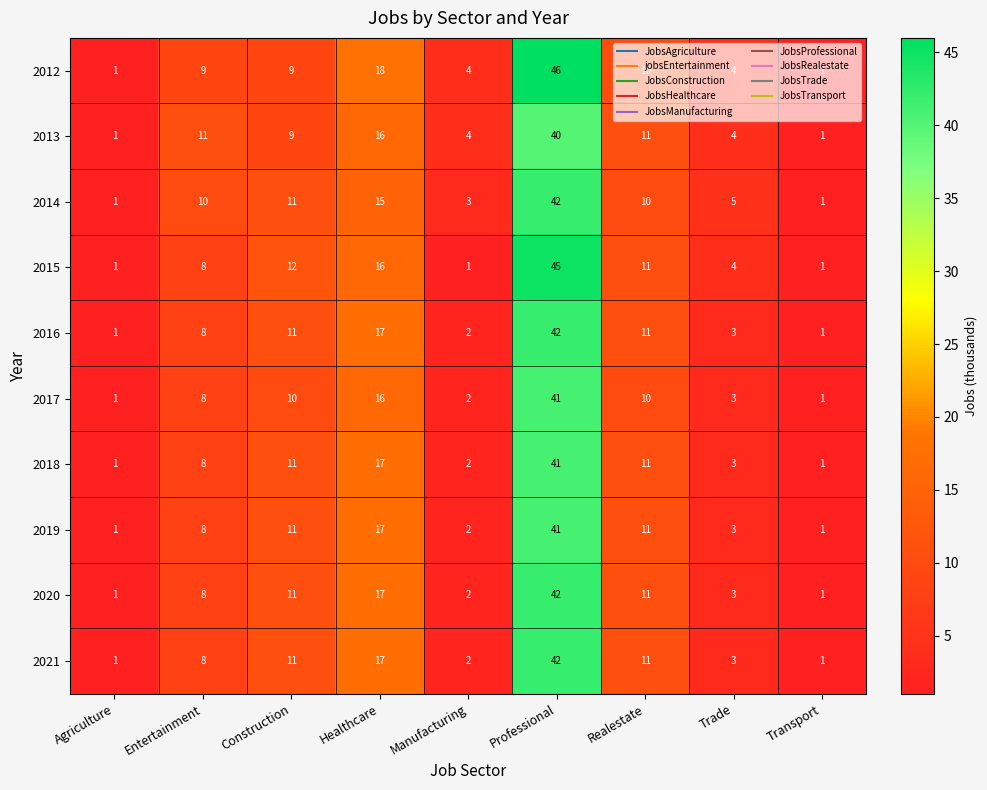

What is the difference between the highest and lowest values at Construction?

3